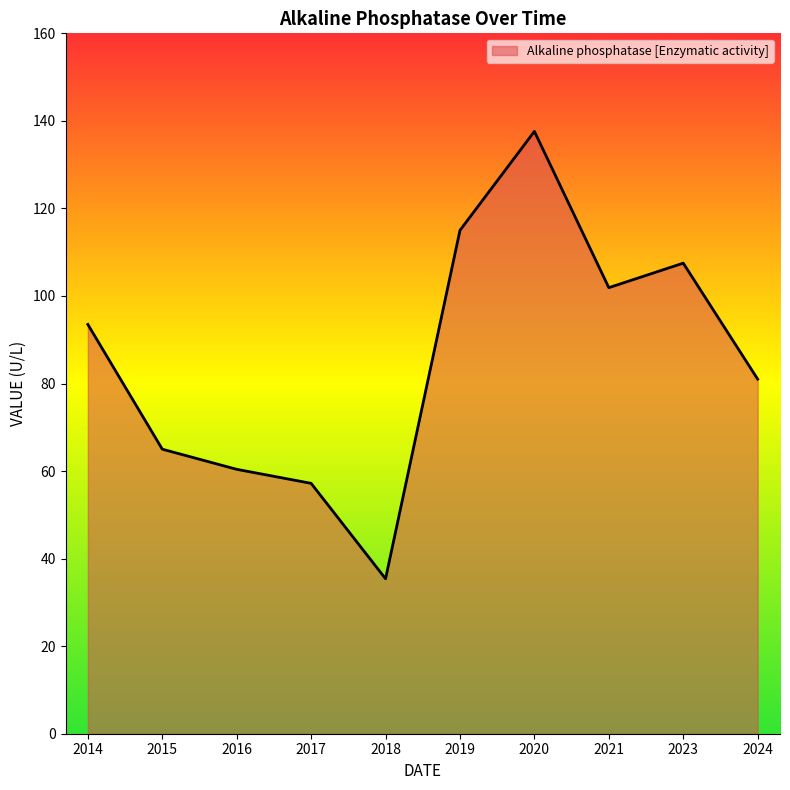

True or false: the data shows 101.9 at 2021.

True